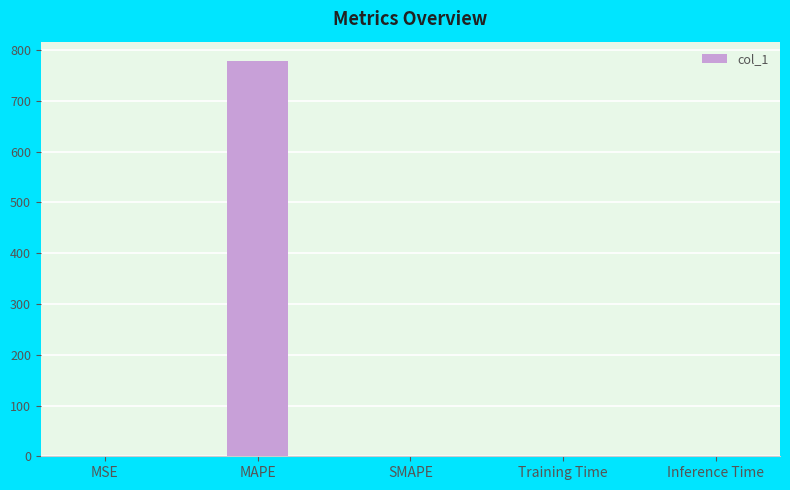

Which has a higher value, SMAPE or MAPE?

MAPE